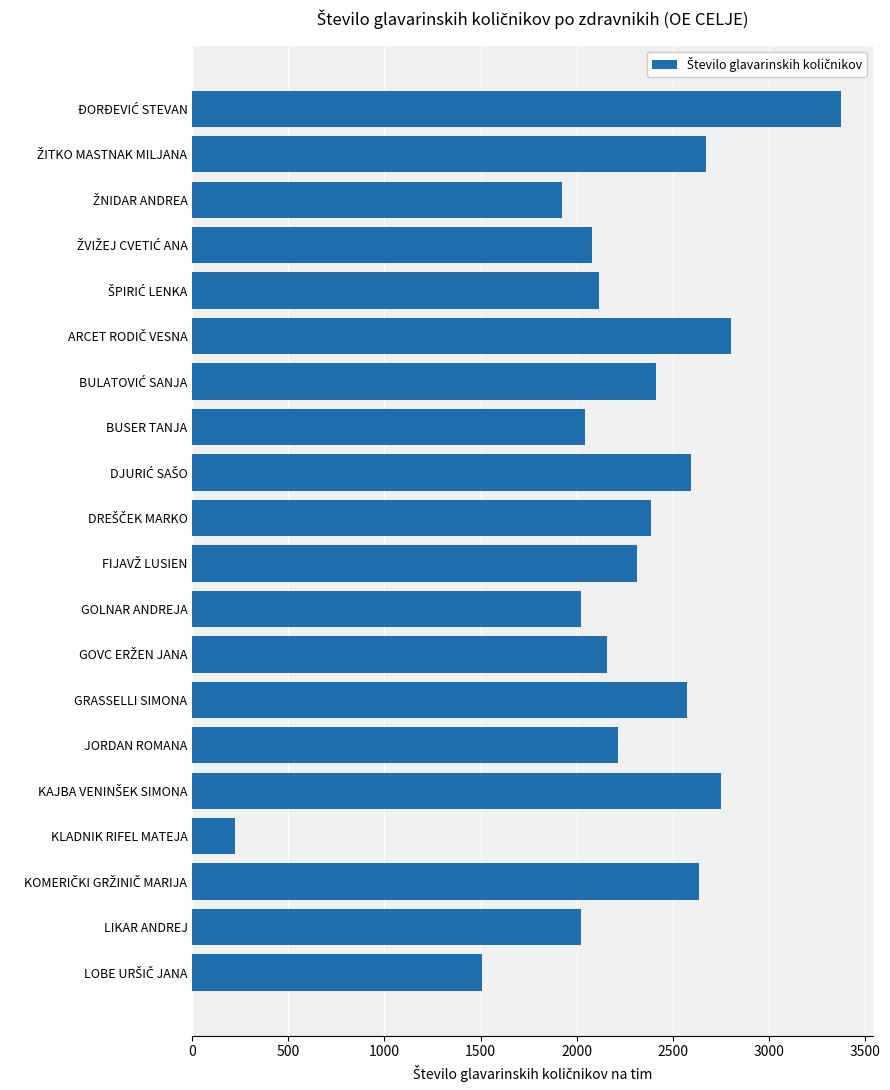

What is the maximum value shown in the chart?

3374.6